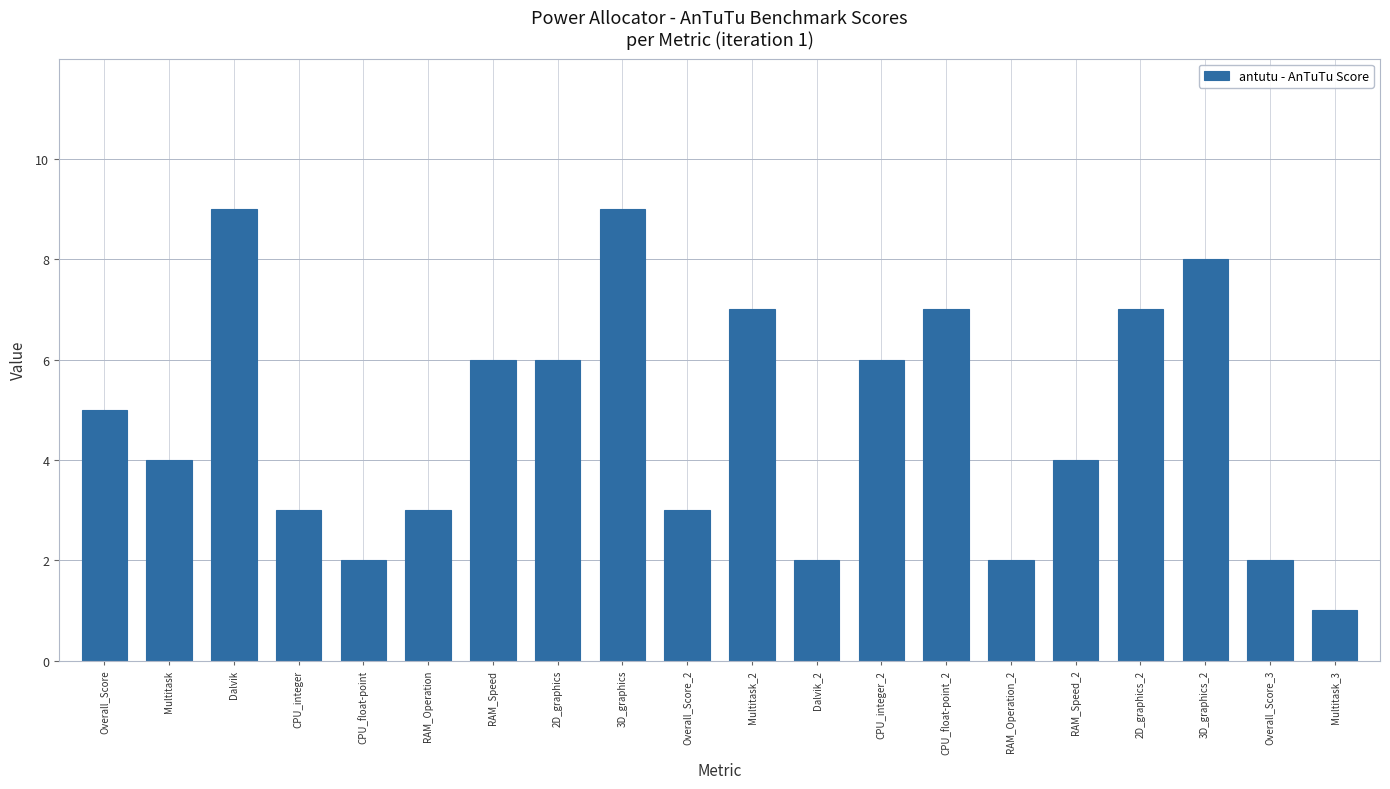

Reading right to left, list all the values displayed in this chart.

Multitask_3=1	Overall_Score_3=2	3D_graphics_2=8	2D_graphics_2=7	RAM_Speed_2=4	RAM_Operation_2=2	CPU_float-point_2=7	CPU_integer_2=6	Dalvik_2=2	Multitask_2=7	Overall_Score_2=3	3D_graphics=9	2D_graphics=6	RAM_Speed=6	RAM_Operation=3	CPU_float-point=2	CPU_integer=3	Dalvik=9	Multitask=4	Overall_Score=5